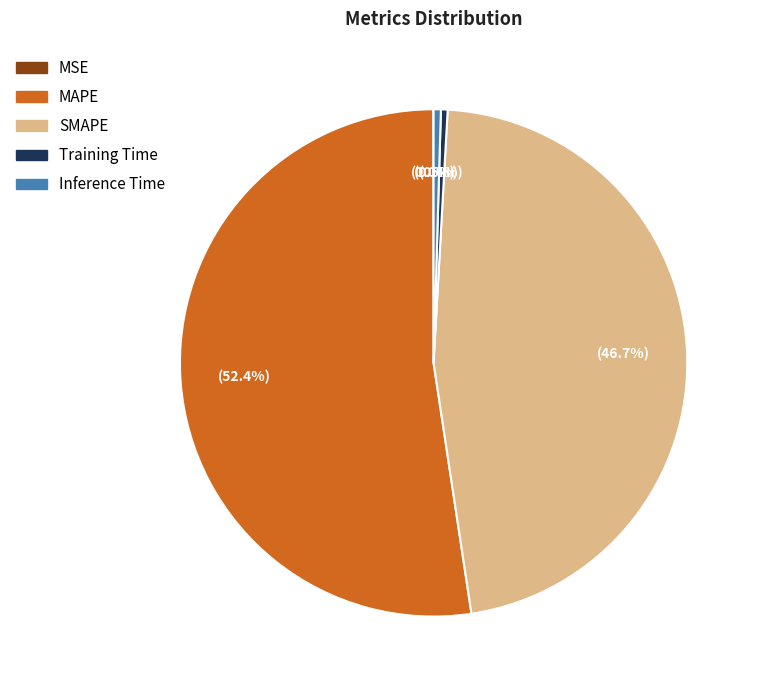

Is there any slice that represents more than half of the pie?

Yes